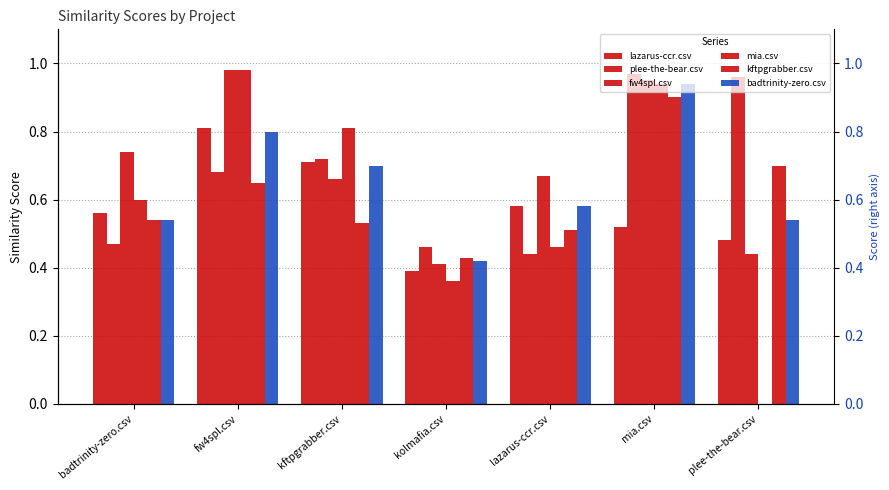

At kftpgrabber.csv, list the series in order from largest to smallest.

mia.csv, plee-the-bear.csv, lazarus-ccr.csv, badtrinity-zero.csv, fw4spl.csv, kftpgrabber.csv